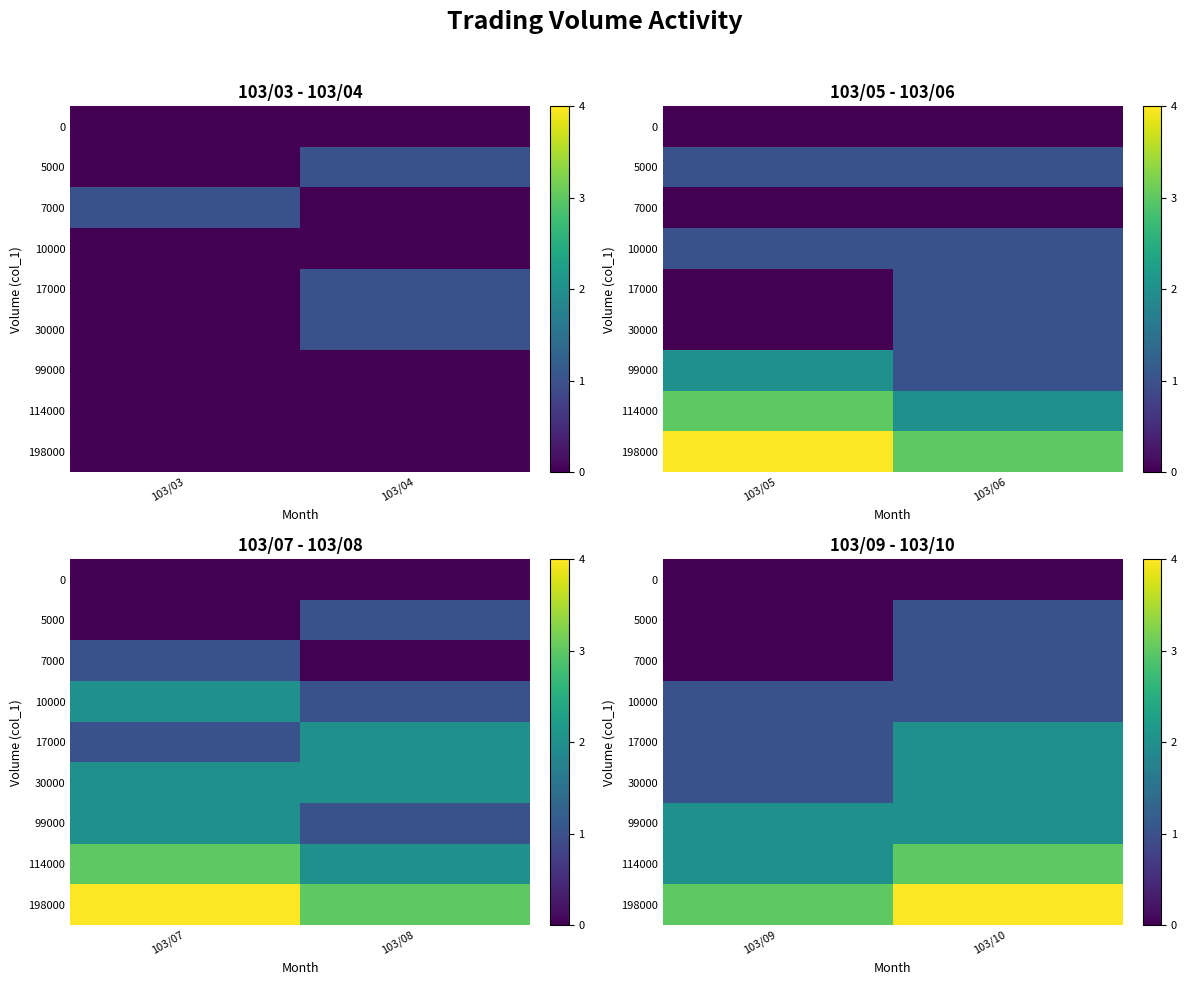

Which series has the largest total across all categories?

198000